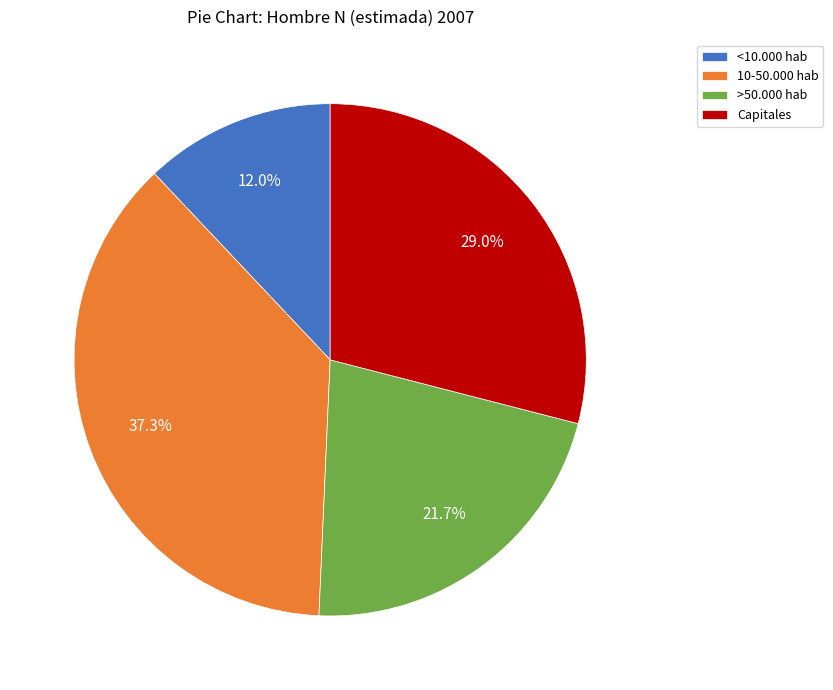

Rank the categories by value from highest to lowest.

10-50.000 hab, Capitales, >50.000 hab, <10.000 hab